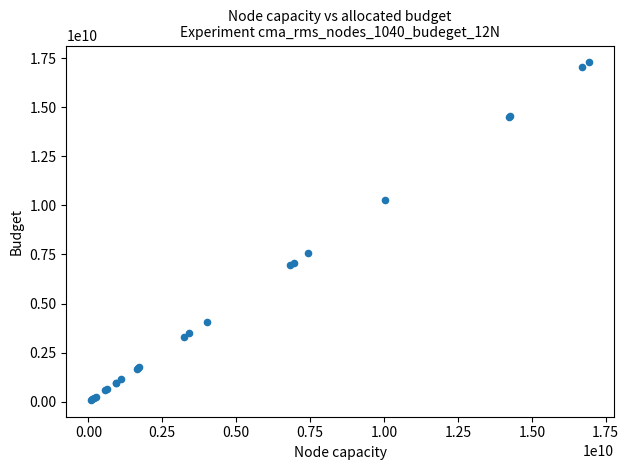

What Y value in the scatter plot is closest to 8688299299?

7580428867.2